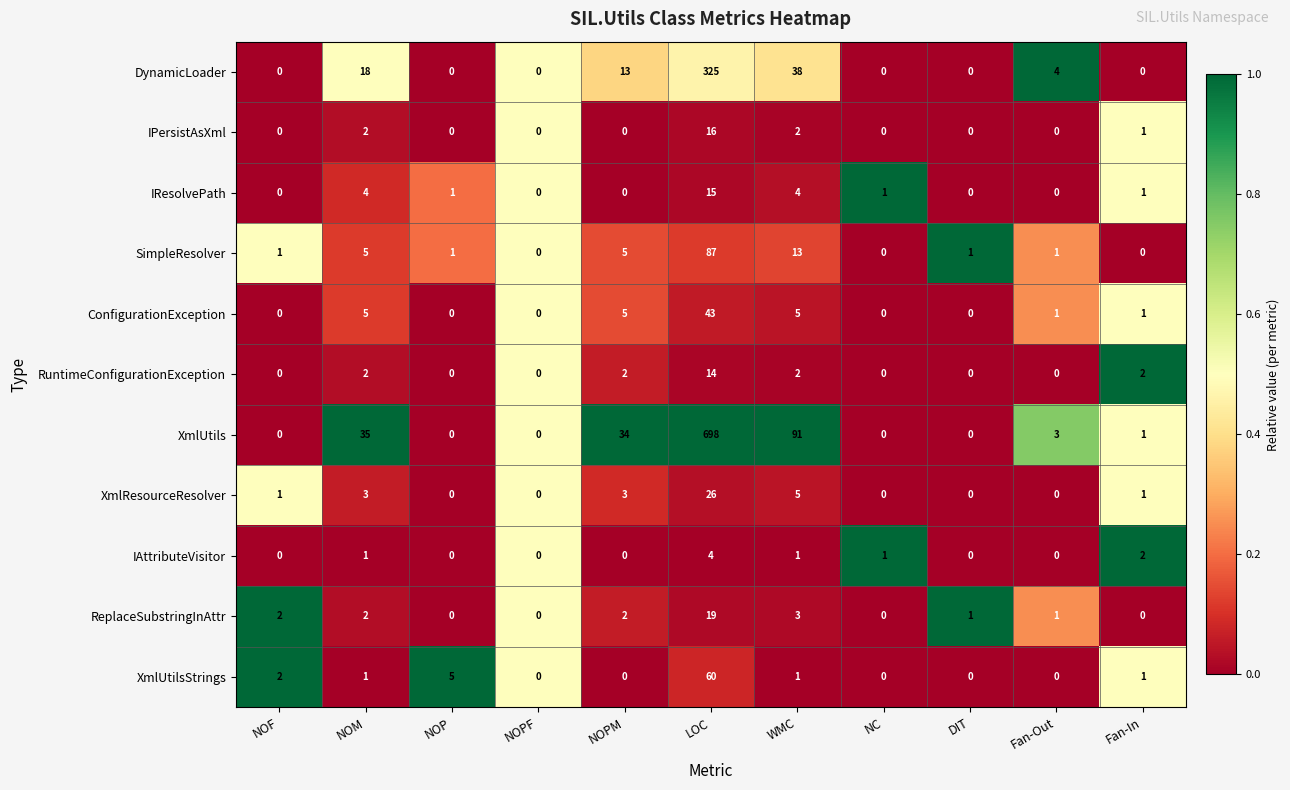

True or false: RuntimeConfigurationException has a value of 4 at WMC.

False